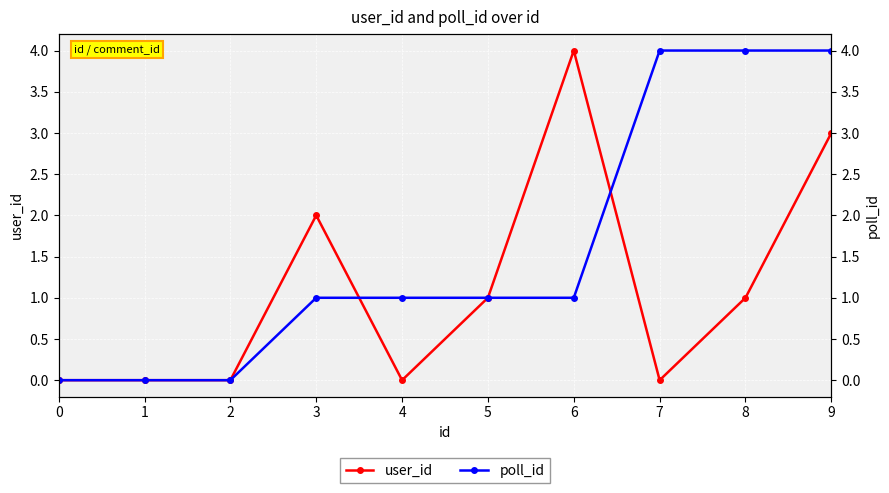

Rank the series at 8 from highest to lowest value.

poll_id, user_id